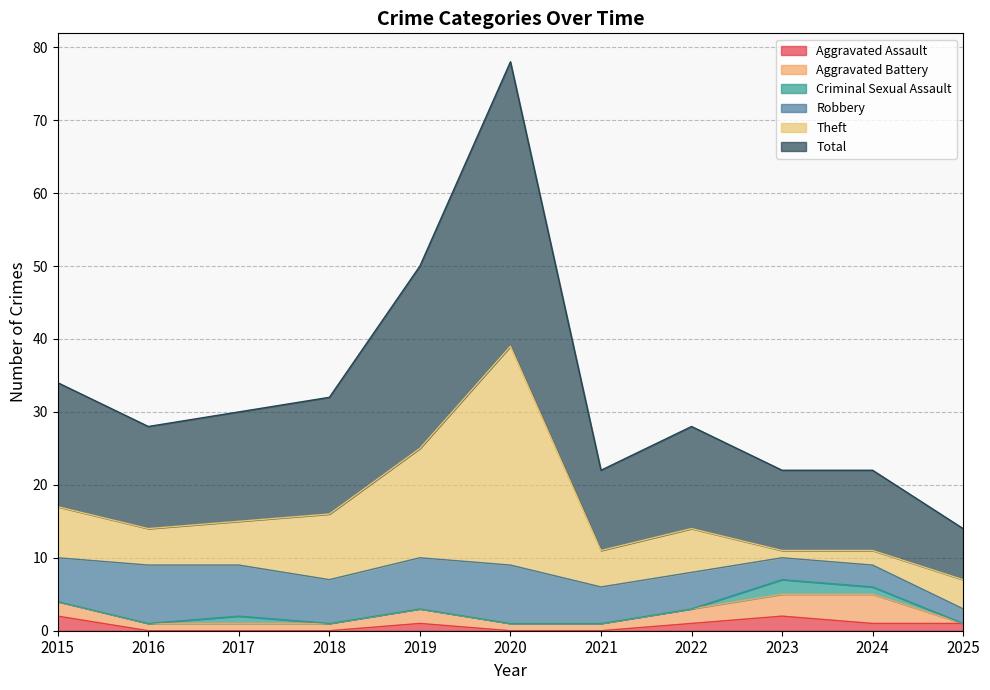

The Aggravated Assault series shows 1 at 2019. True or false?

True